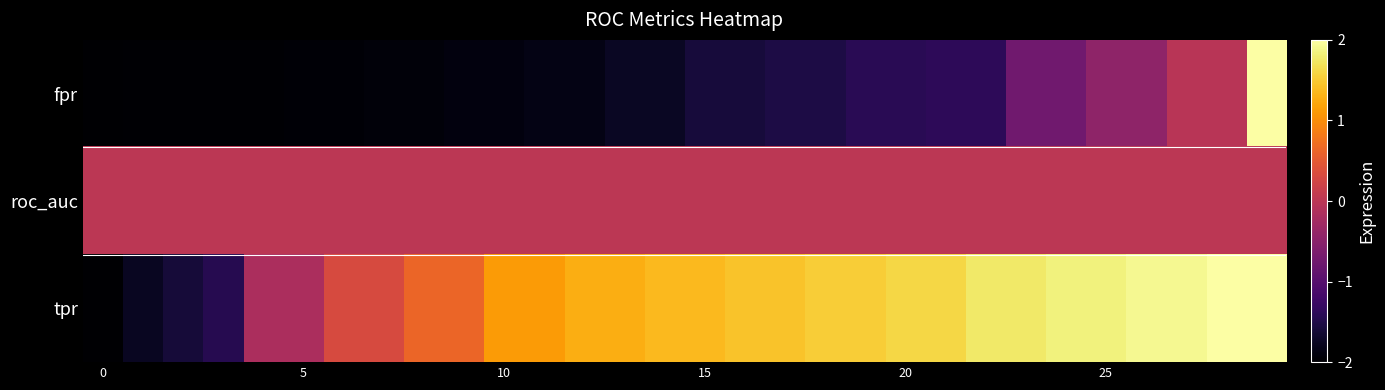

Which series has the widest spread of values?

fpr